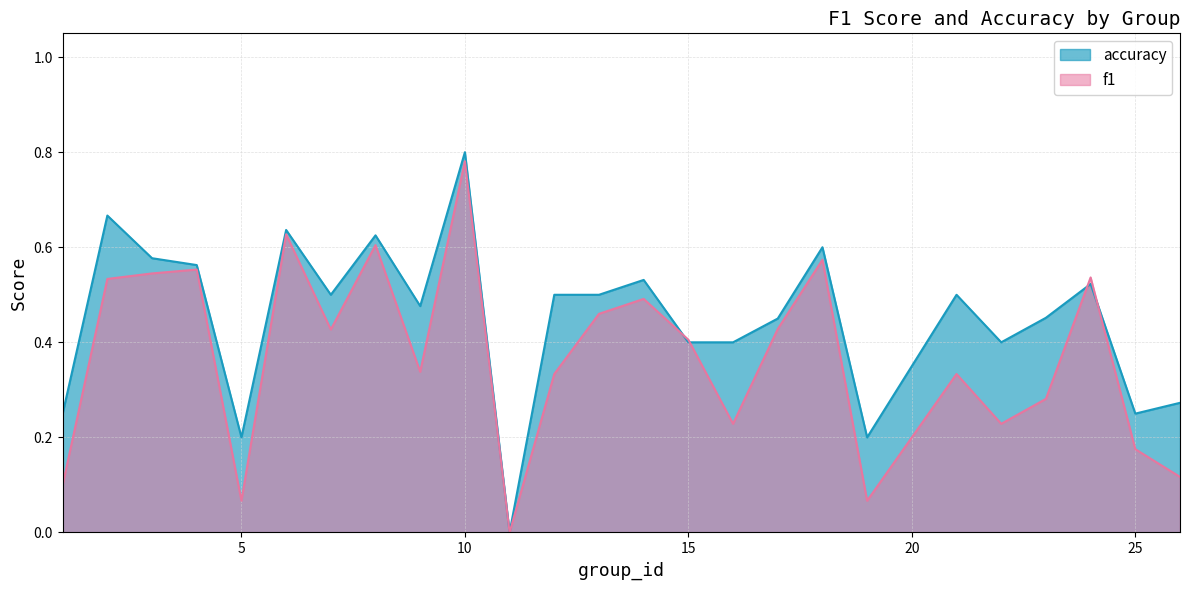

True or false: f1 has more than 0 interior local peaks.

True